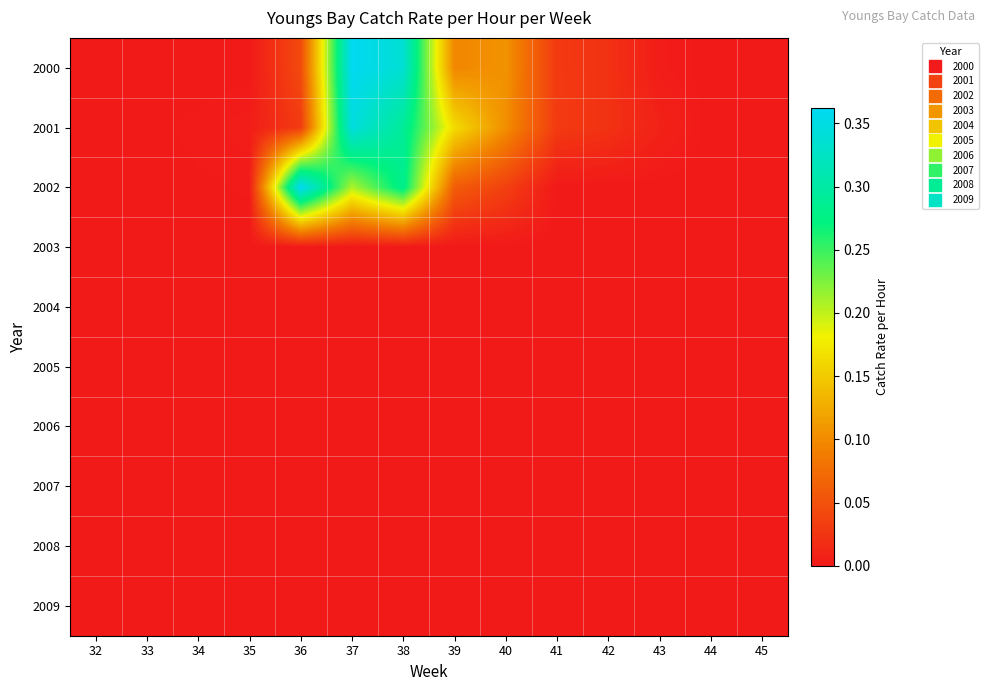

Reading right to left, extract all data points from this chart.

2000: 45=0.0	44=0.0	43=0.0	42=0.0	41=0.0	40=0.1	39=0.1	38=0.3	37=0.4	36=0.0	35=0.0	34=0.0	33=0.0	32=0.0
2001: 45=0.0	44=0.0	43=0.0	42=0.0	41=0.0	40=0.1	39=0.2	38=0.3	37=0.3	36=0.0	35=0.0	34=0.0	33=0.0	32=0.0
2002: 45=0.0	44=0.0	43=0.0	42=0.0	41=0.0	40=0.0	39=0.1	38=0.3	37=0.2	36=0.4	35=0.0	34=0.0	33=0.0	32=0.0
2003: 45=0.0	44=0.0	43=0.0	42=0.0	41=0.0	40=0.0	39=0.0	38=0.0	37=0.0	36=0.0	35=0.0	34=0.0	33=0.0	32=0.0
2004: 45=0.0	44=0.0	43=0.0	42=0.0	41=0.0	40=0.0	39=0.0	38=0.0	37=0.0	36=0.0	35=0.0	34=0.0	33=0.0	32=0.0
2005: 45=0.0	44=0.0	43=0.0	42=0.0	41=0.0	40=0.0	39=0.0	38=0.0	37=0.0	36=0.0	35=0.0	34=0.0	33=0.0	32=0.0
2006: 45=0.0	44=0.0	43=0.0	42=0.0	41=0.0	40=0.0	39=0.0	38=0.0	37=0.0	36=0.0	35=0.0	34=0.0	33=0.0	32=0.0
2007: 45=0.0	44=0.0	43=0.0	42=0.0	41=0.0	40=0.0	39=0.0	38=0.0	37=0.0	36=0.0	35=0.0	34=0.0	33=0.0	32=0.0
2008: 45=0.0	44=0.0	43=0.0	42=0.0	41=0.0	40=0.0	39=0.0	38=0.0	37=0.0	36=0.0	35=0.0	34=0.0	33=0.0	32=0.0
2009: 45=0.0	44=0.0	43=0.0	42=0.0	41=0.0	40=0.0	39=0.0	38=0.0	37=0.0	36=0.0	35=0.0	34=0.0	33=0.0	32=0.0